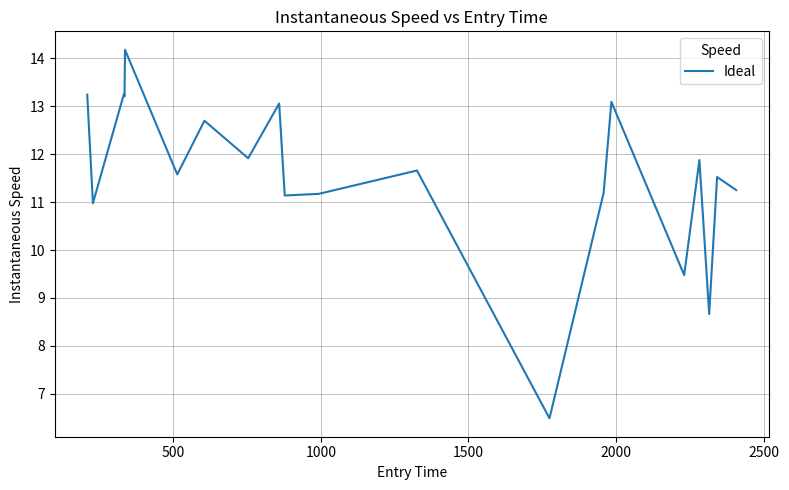

What is the minimum value shown in the chart?

6.5